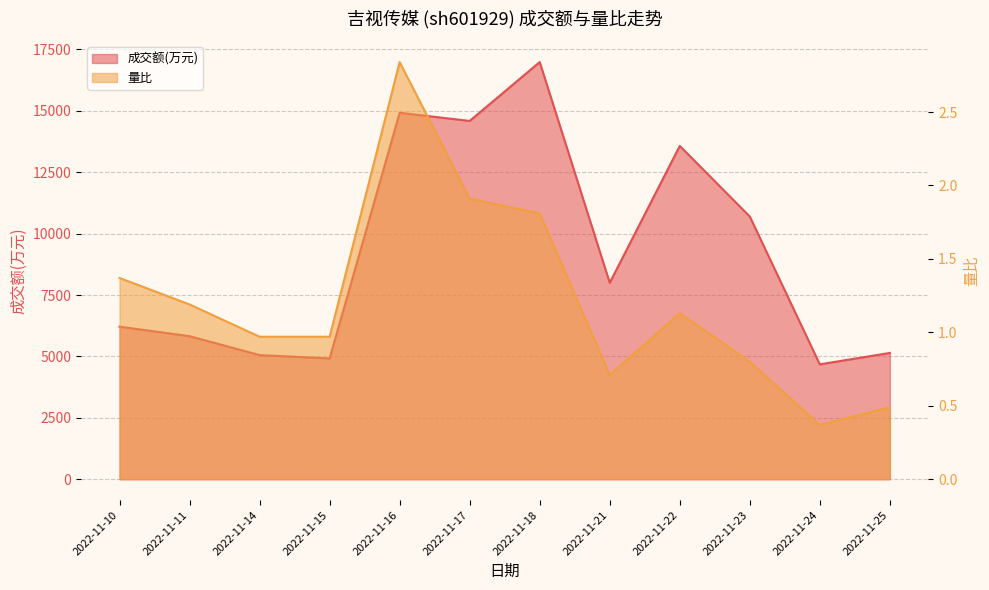

At which label does 成交额(万元) first exceed 7999?

2022-11-16